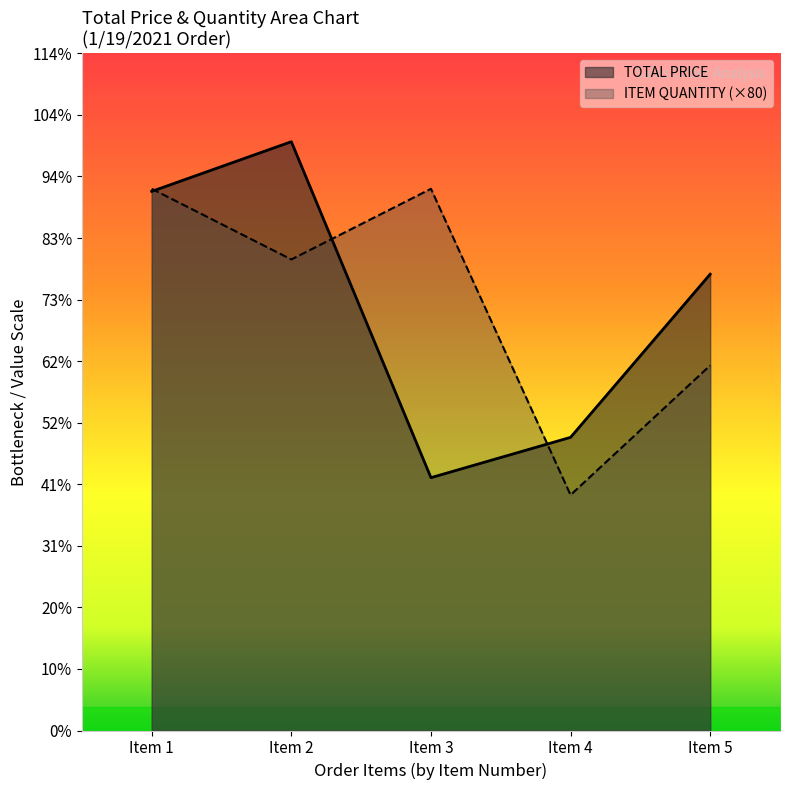

At which category does TOTAL PRICE reach its first local valley?

Item 3